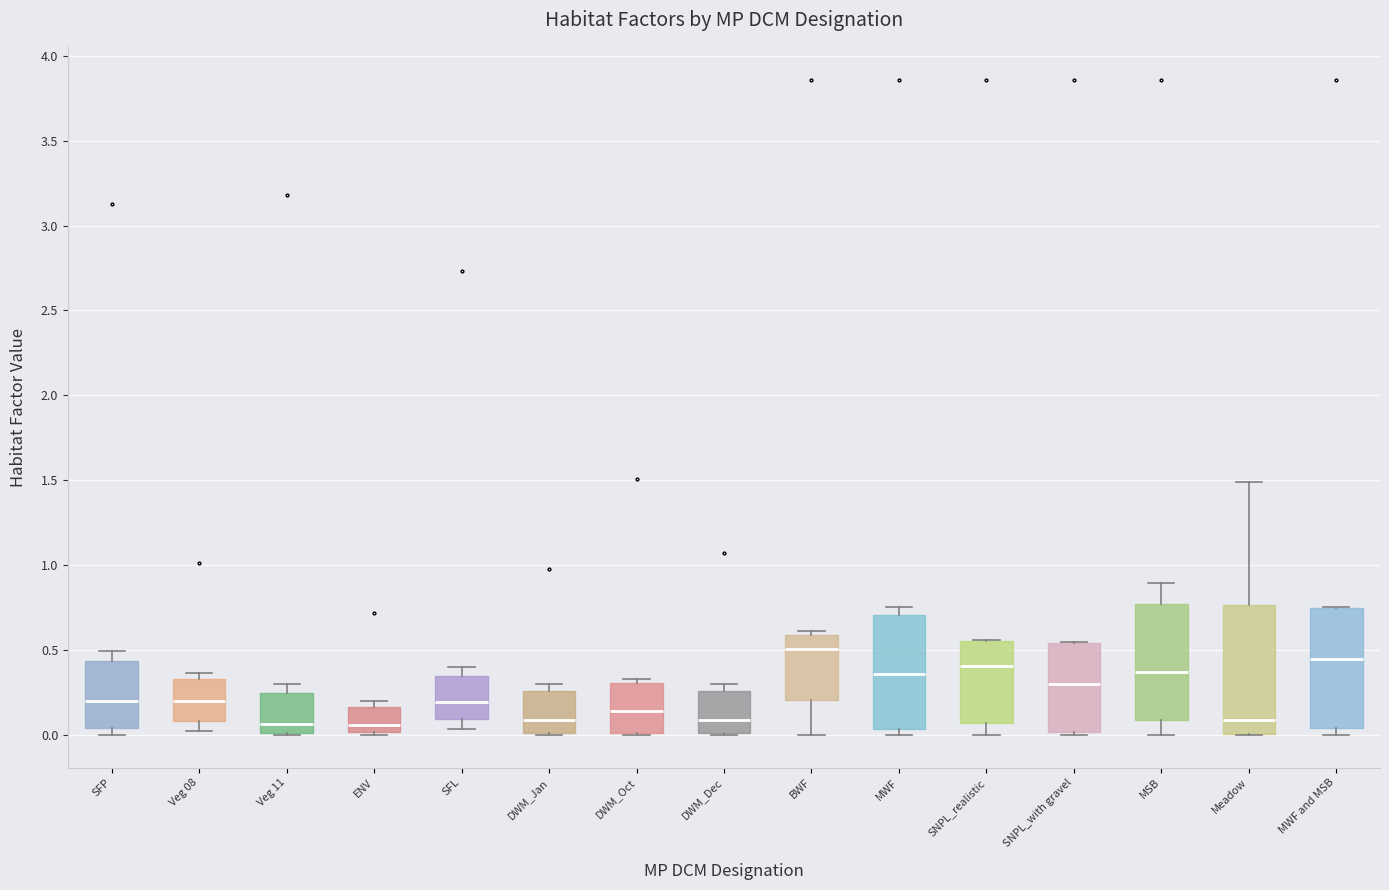

Where is the upper edge of the box for Veg 08 on the y-axis? The values are not printed on the chart, so give them approximately, as read against the axis.

0.35